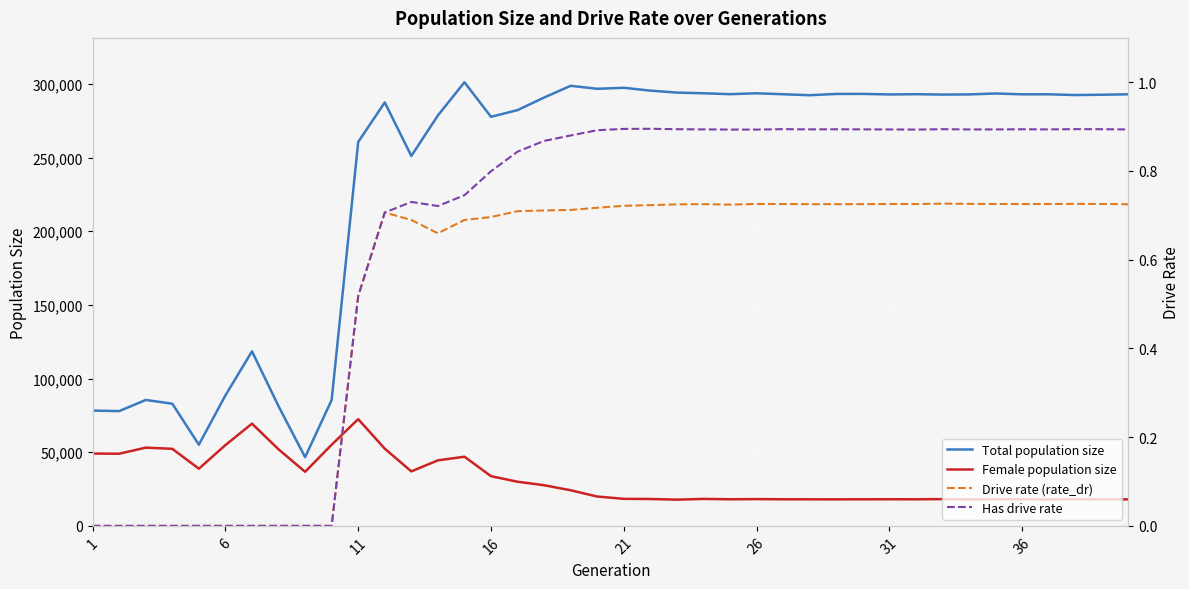

Which category has the lowest value in the Drive rate (rate_dr) series?

1